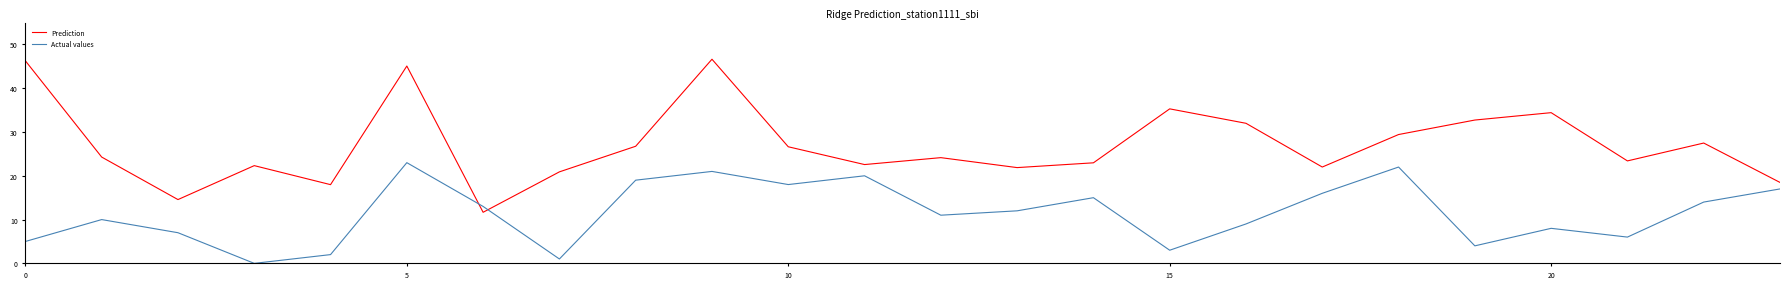

List the series in order of their overall mean, lowest first.

Actual values, Prediction